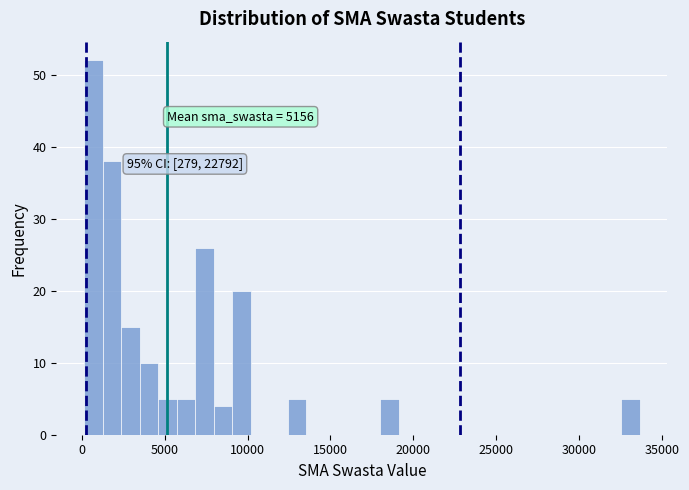

Read against the x-axis, roughly where is the centre of the tallest bar?

500